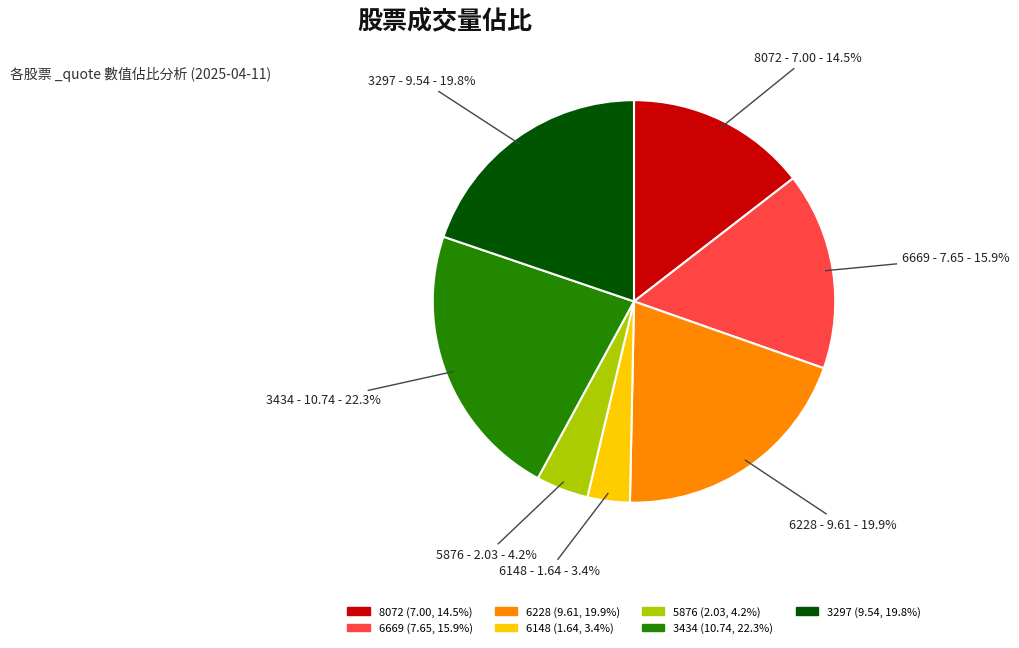

Which slice is the smallest?

6148